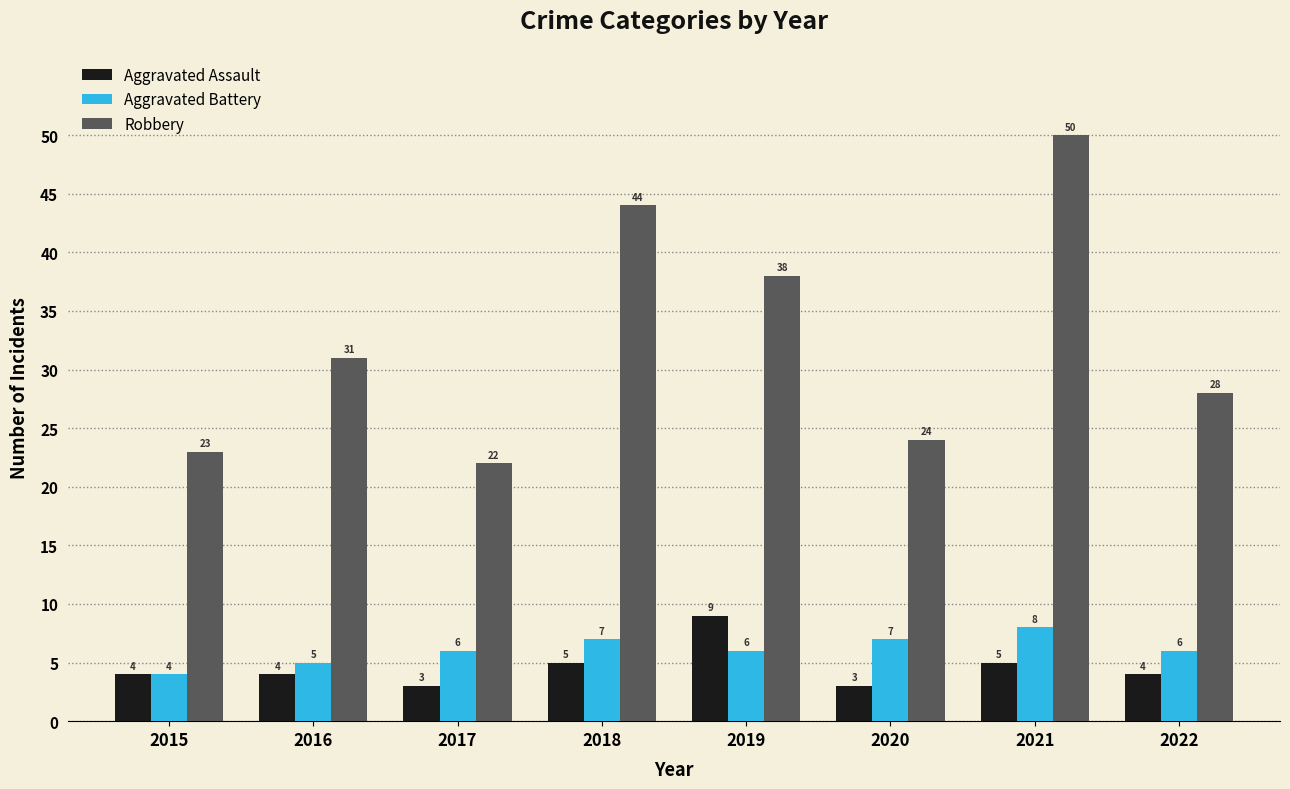

What is the total value across all series at 2015?

31